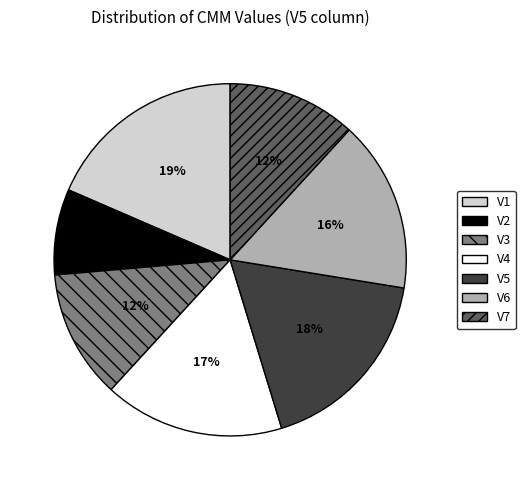

What percentage is the V5 slice, to the nearest percent?

18%